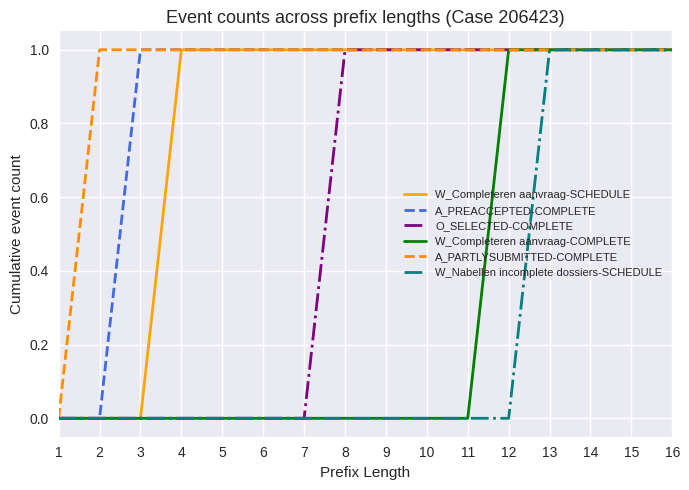

What is the total value across all series at 9?

4